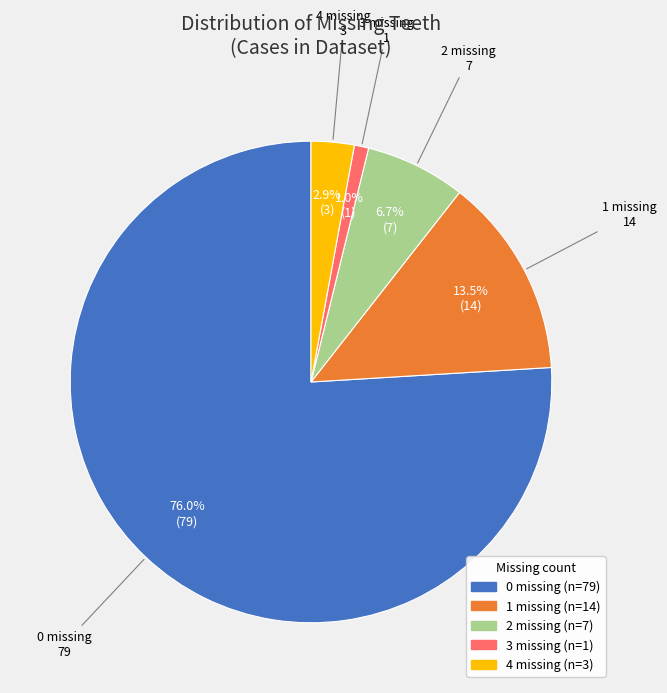

To the nearest percent, what percentage of the pie is 3?

1%